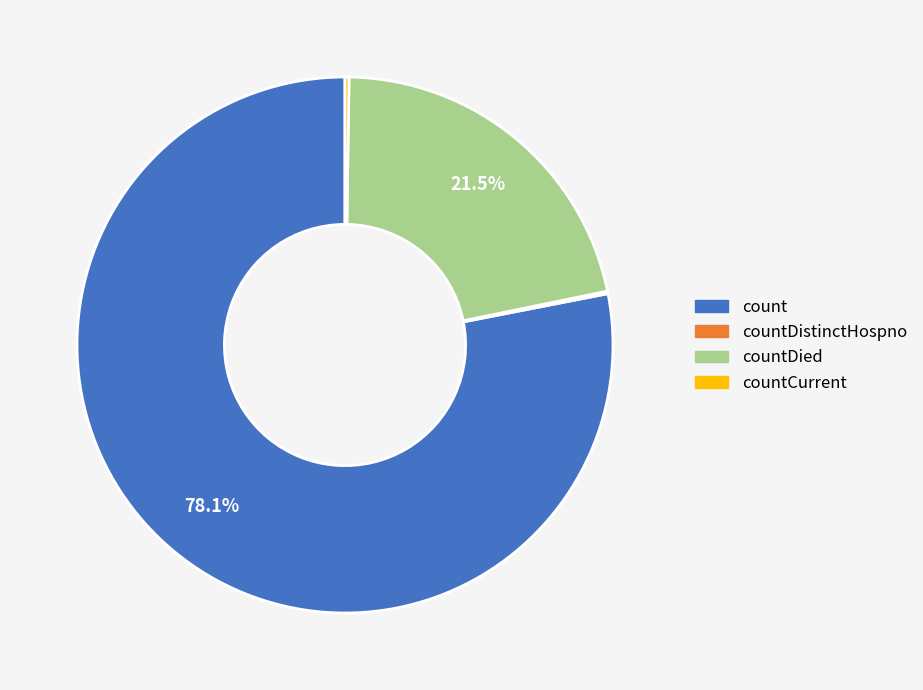

What is the majority slice?

count